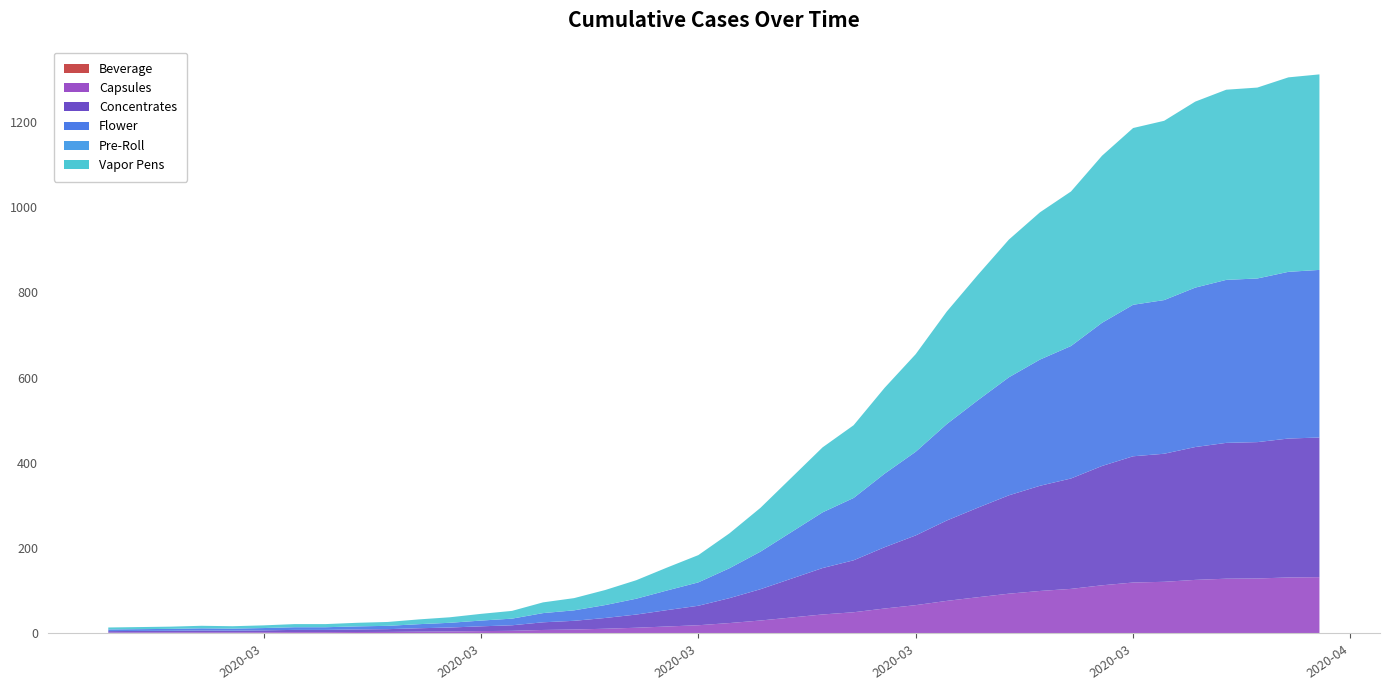

Reading left to right, transcribe all the data shown in this chart.

13	14	15	17	16	18	21	21	24	26	32	37	45	52	72	82	101	124	154	183	234	294	365	436	488	576	655	755	841	924	988	1037	1121	1186	1203	1248	1276	1281	1305	1312